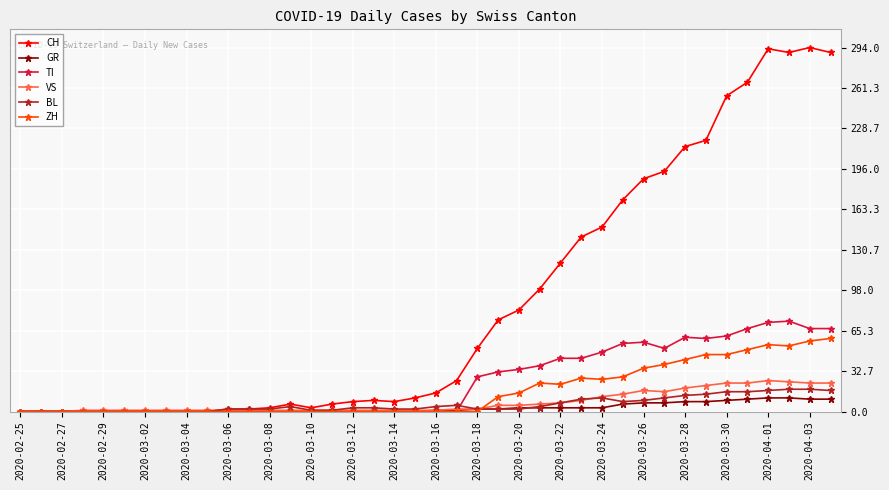

Which series has the widest spread of values?

CH